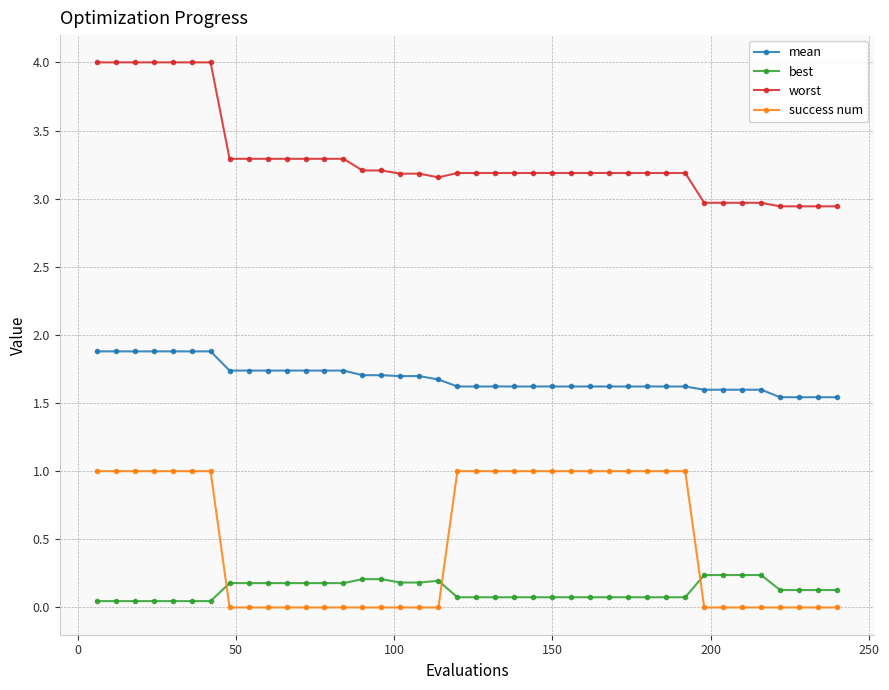

True or false: worst and success num cross at least once.

False